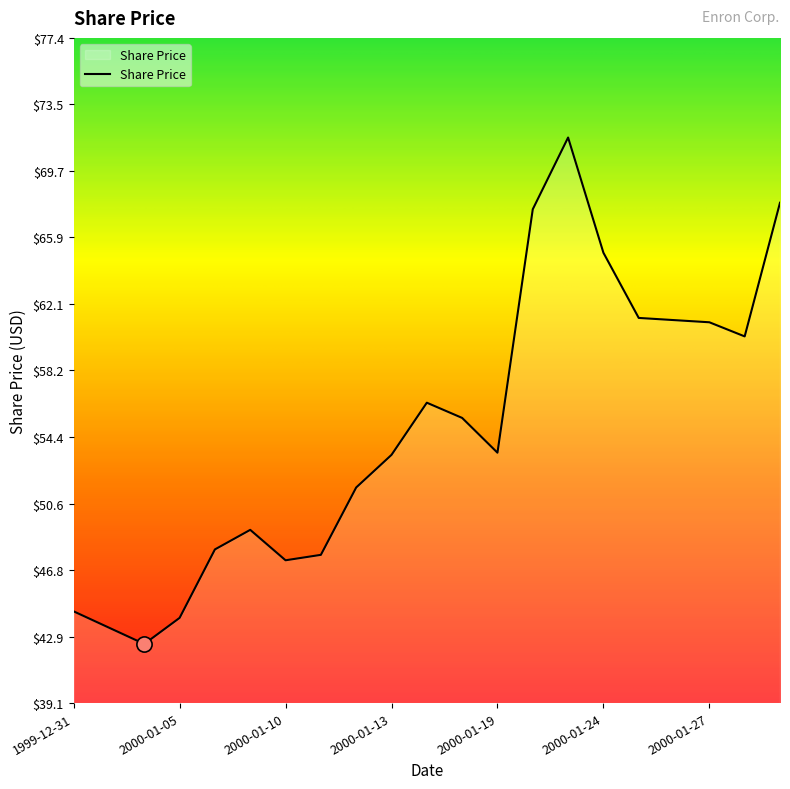

What is the greatest value displayed?

71.6